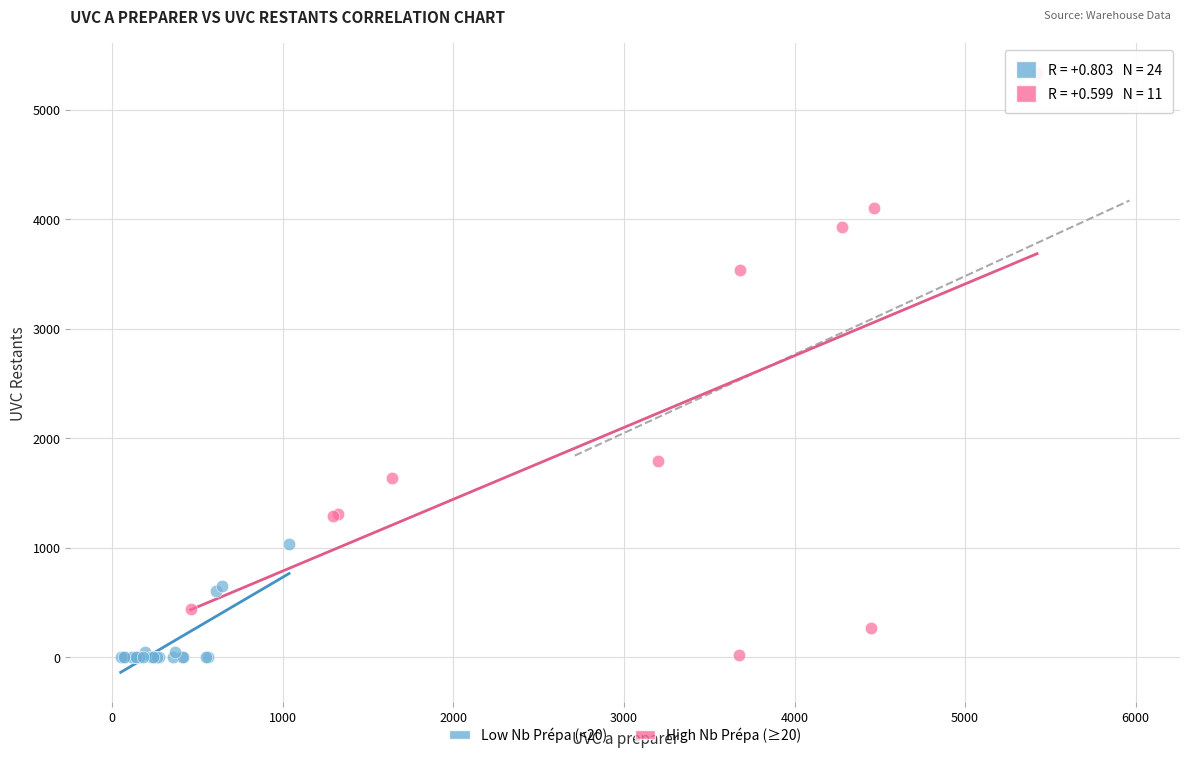

Which series reaches the maximum Y coordinate?

High Nb Prépa (≥20)